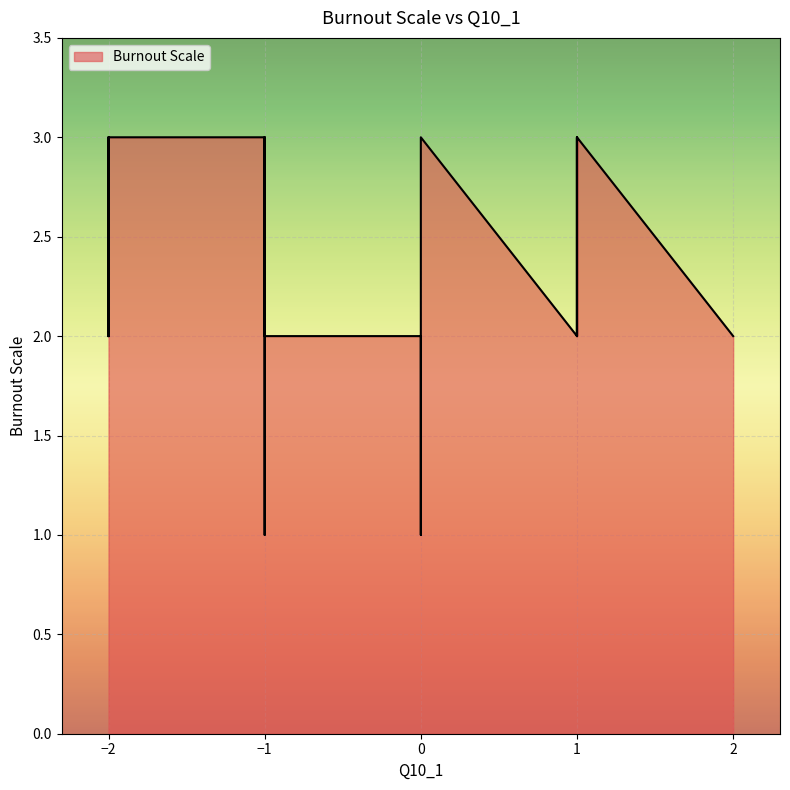

What is the ratio of the value at 1 to the value at -1?

1.0